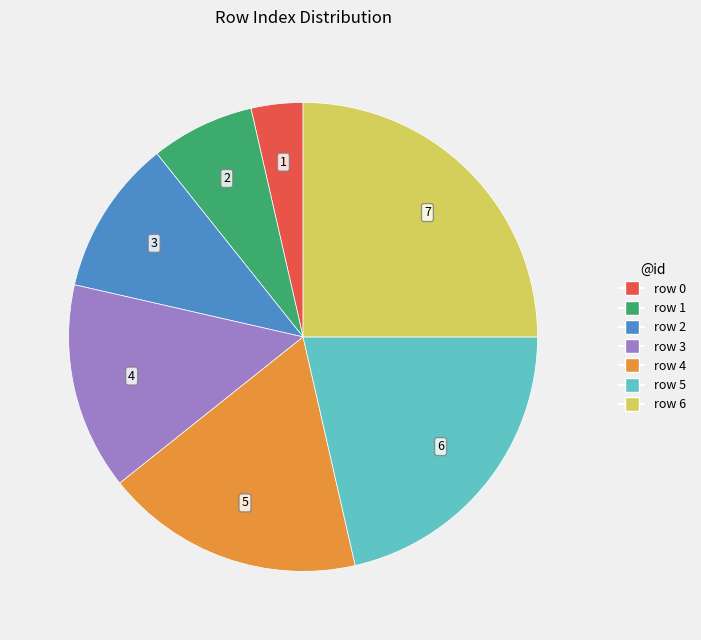

Count the number of slices in the pie.

7